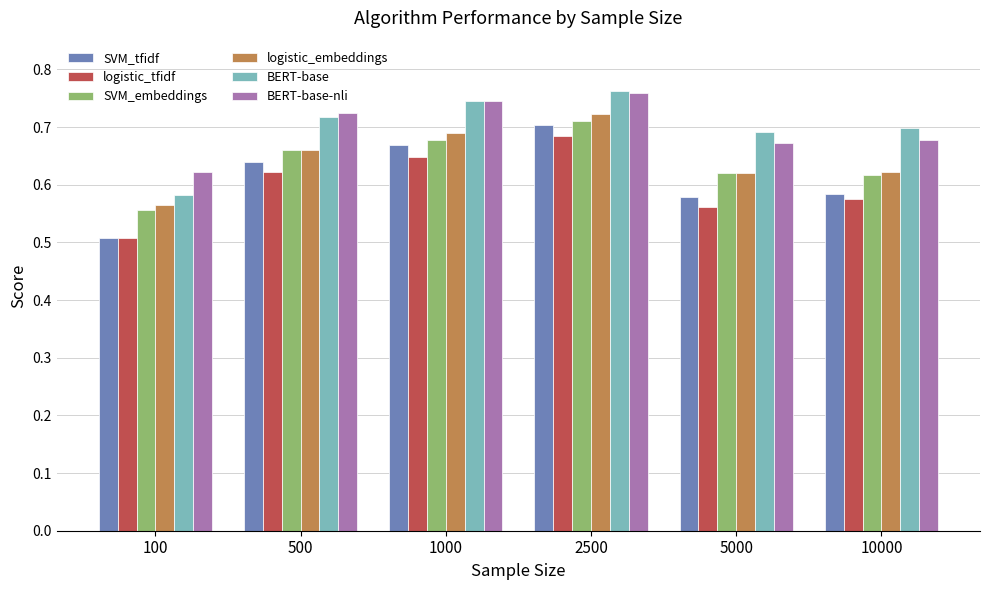

At which label does SVM_embeddings reach its minimum?

100